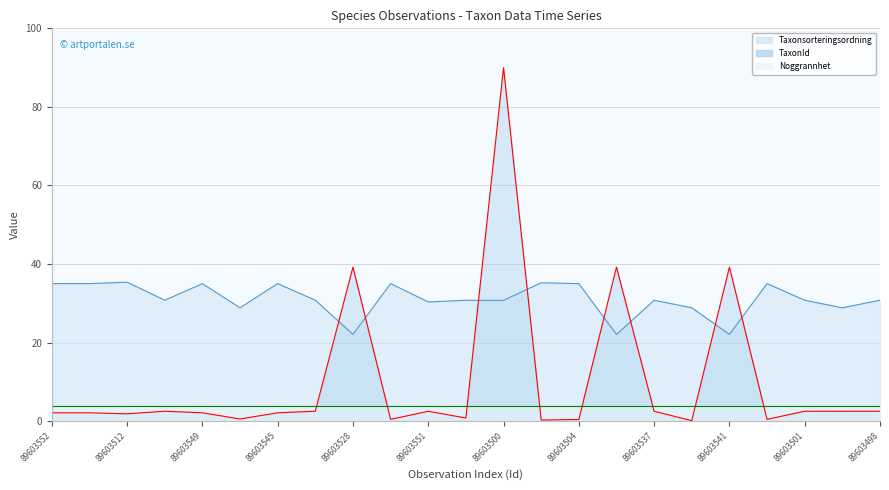

Which category has the lowest value across all series?

89603518